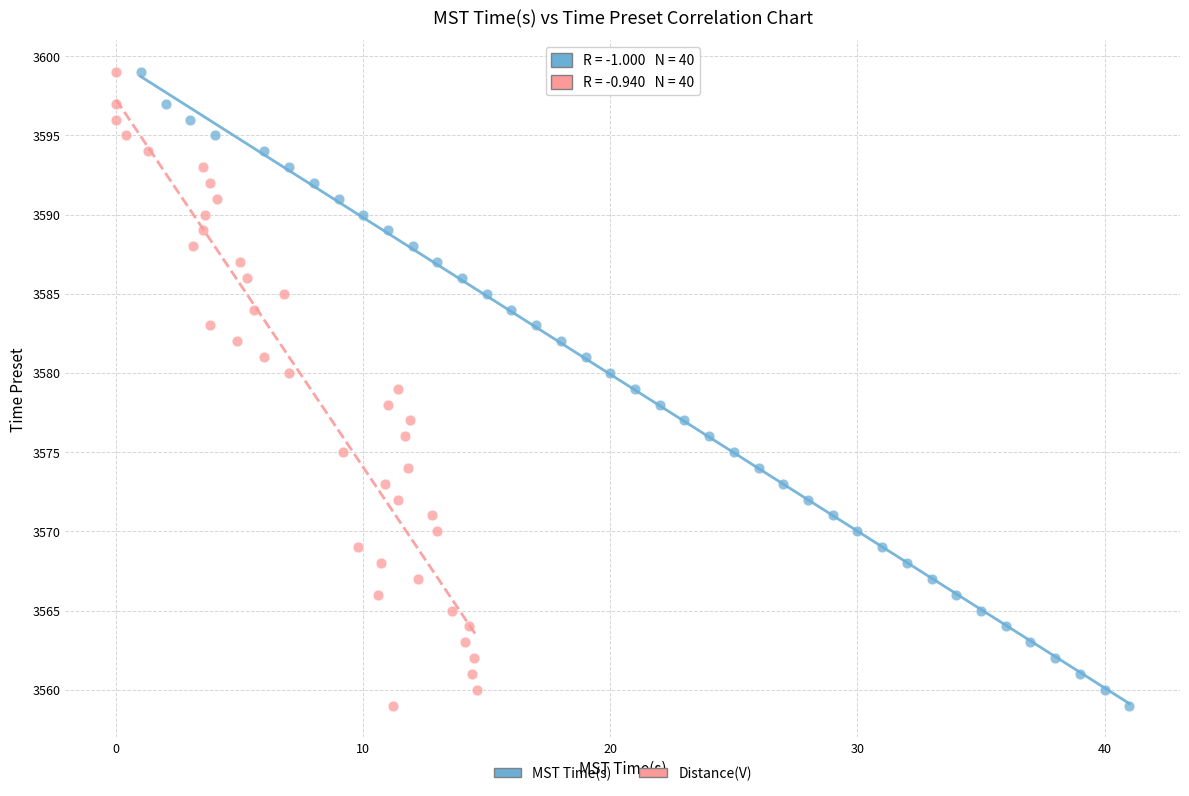

What are all the series names shown in the legend?

MST Time(s), Distance(V)